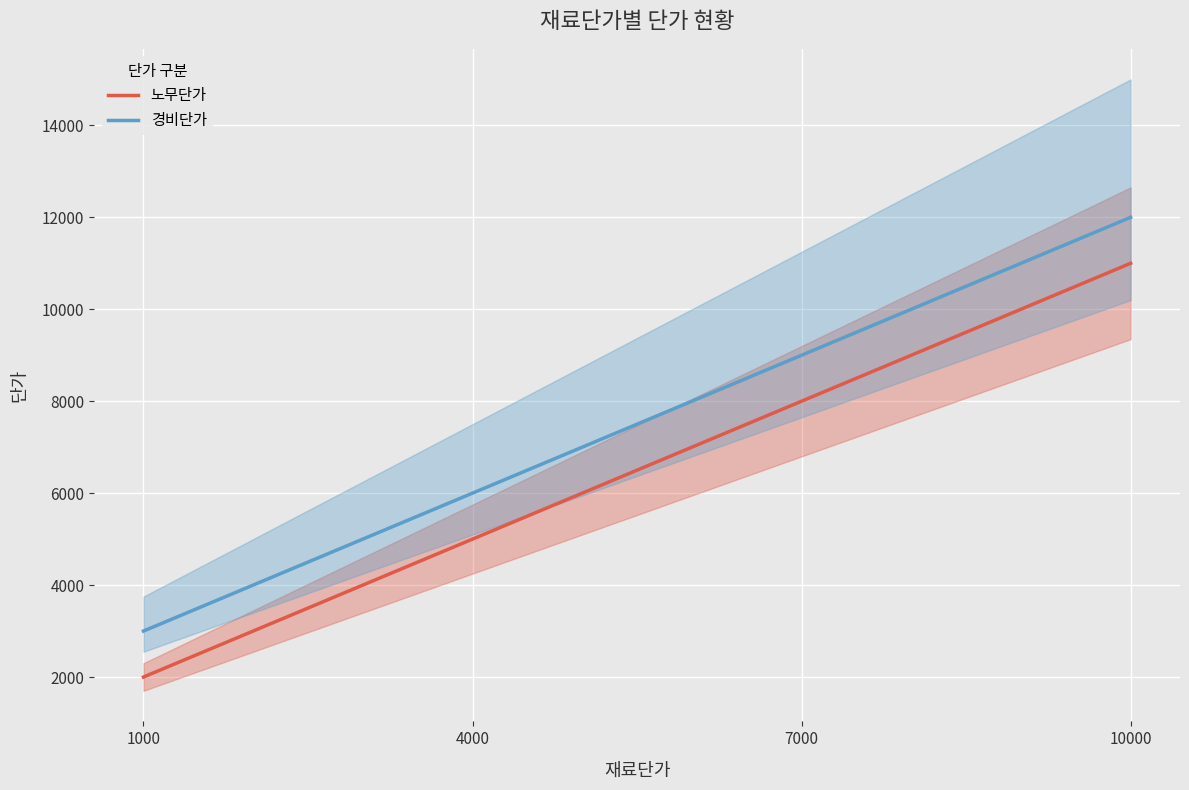

Is this an area chart (filled region under the line)?

No